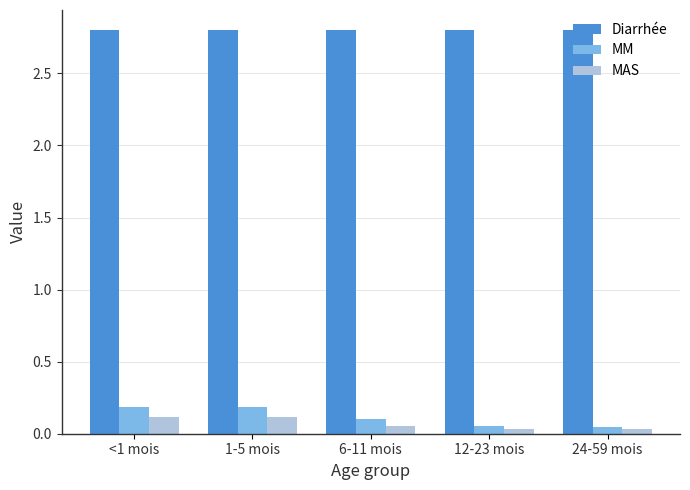

What is the greatest value displayed?

2.8